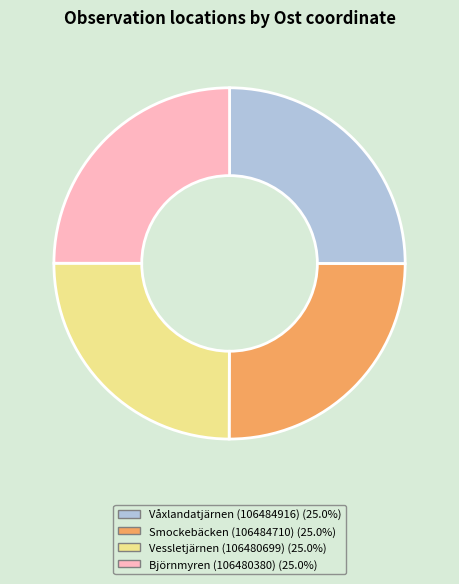

What is the ratio of the value at Björnmyren (106480380) to the value at Vessletjärnen (106480699)?

1.0